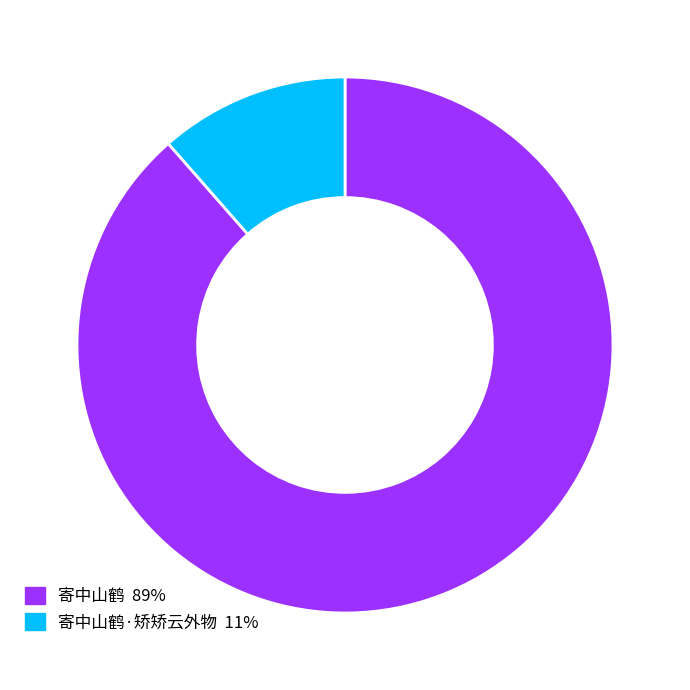

Is there a majority slice in this chart?

Yes